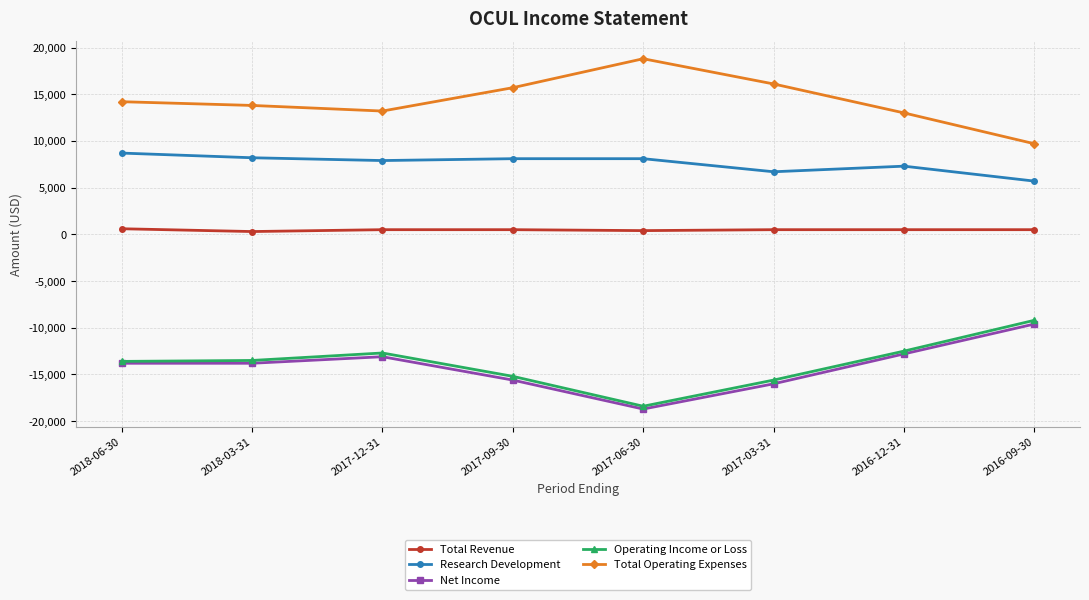

Which series has the largest total across all categories?

Total Operating Expenses